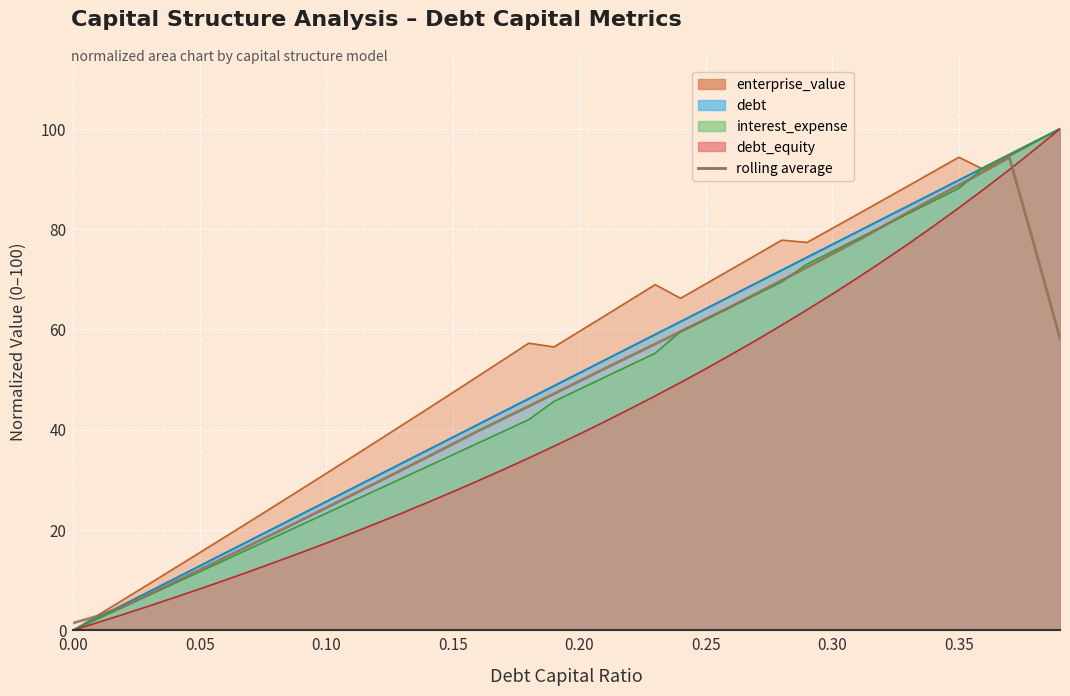

What is the average value?

47.2